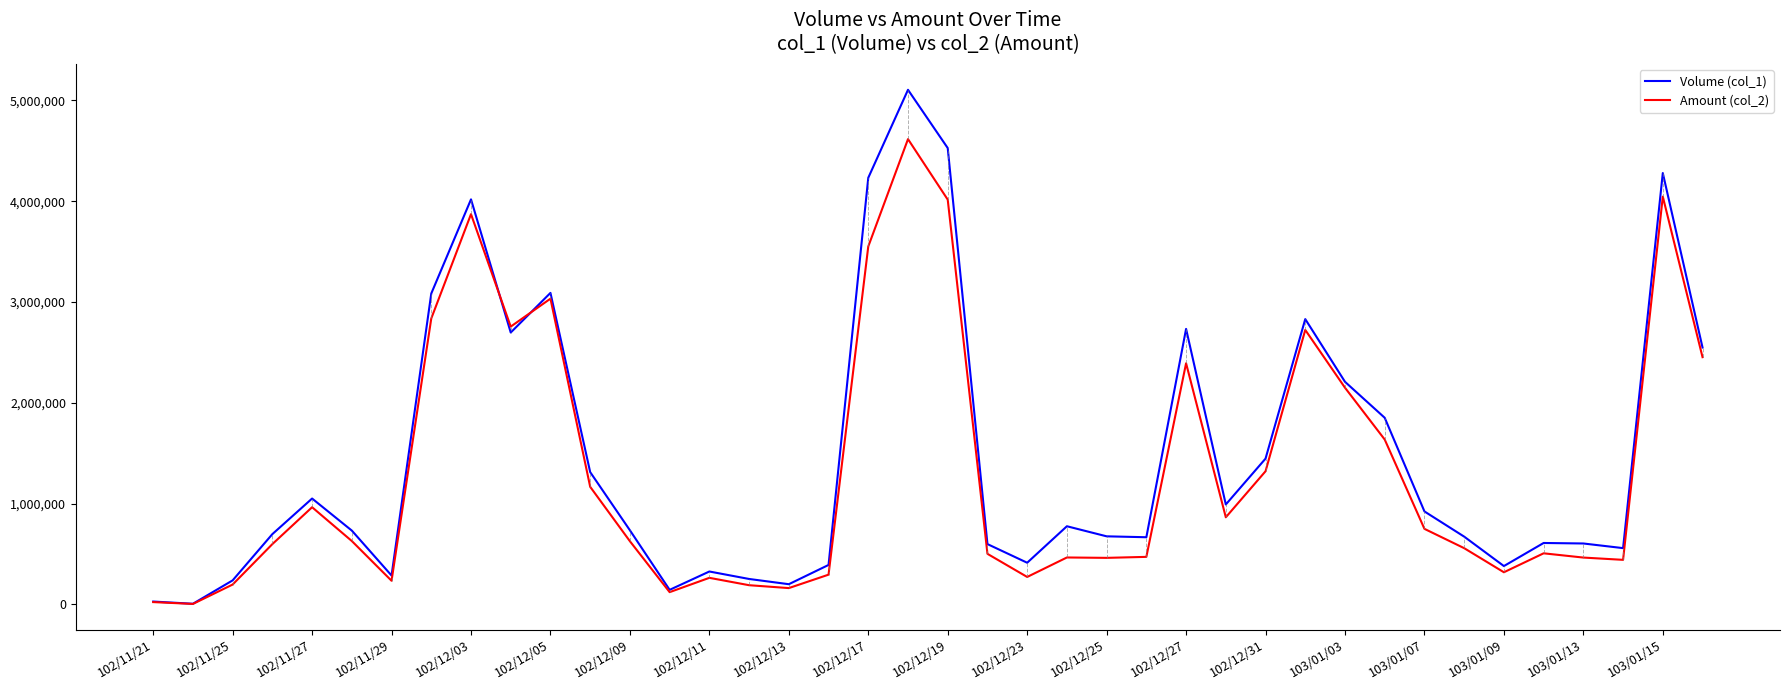

Which series has the widest spread of values?

Volume (col_1)